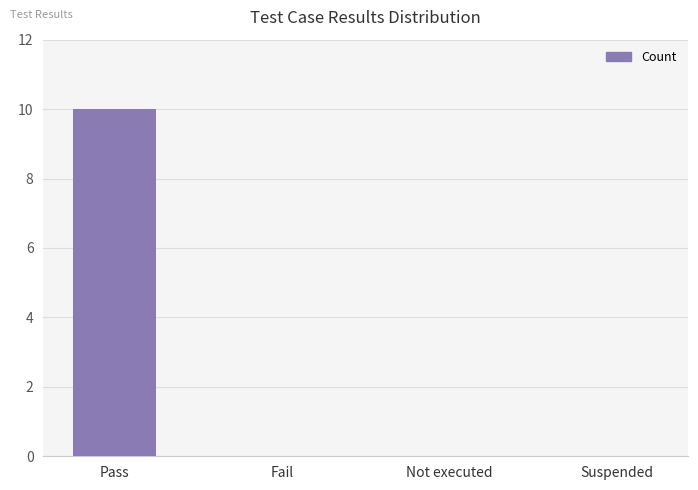

Are the bars grouped side by side (vs. stacked)?

No